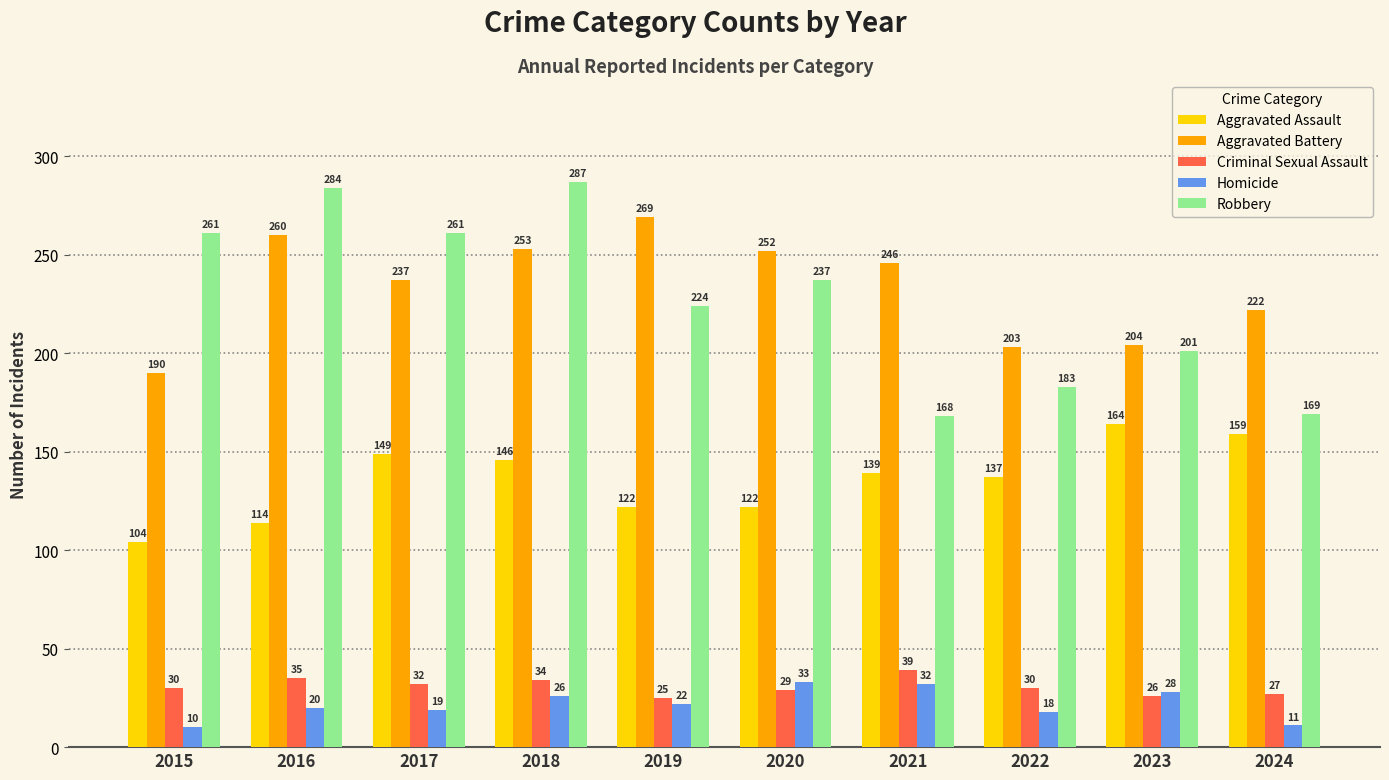

Which series has the largest range (max minus min)?

Robbery